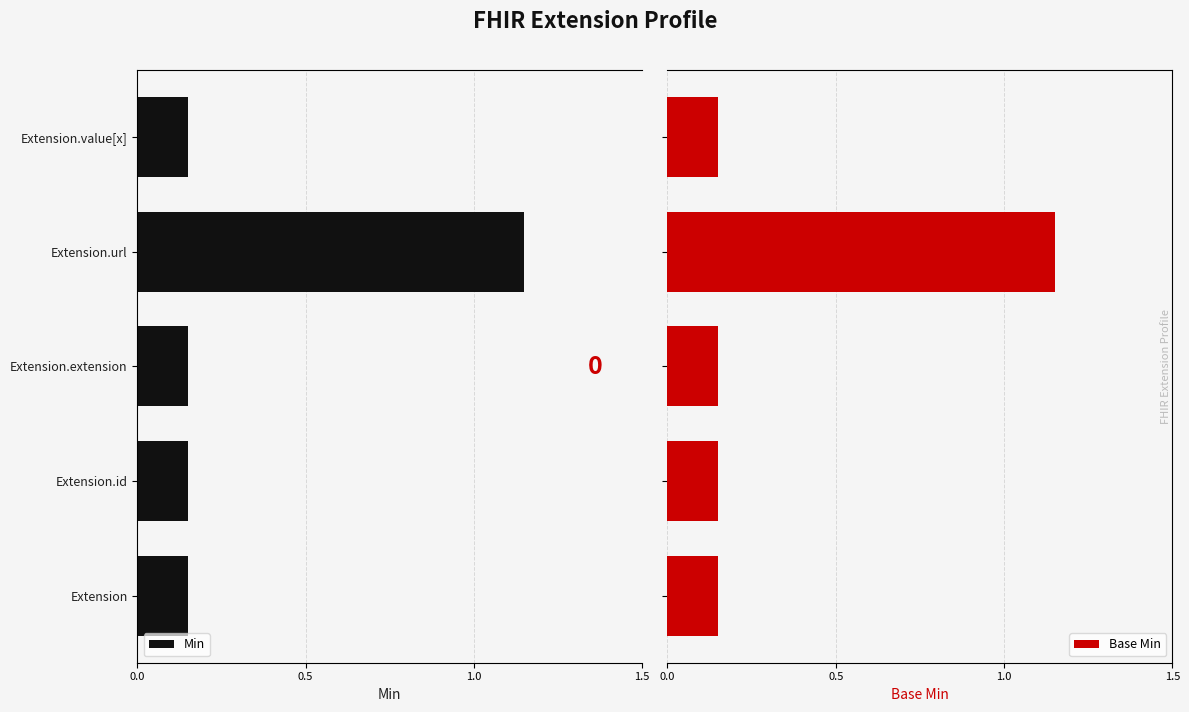

What is the difference between the maximum and second lowest values in the Base Min series?

1.0